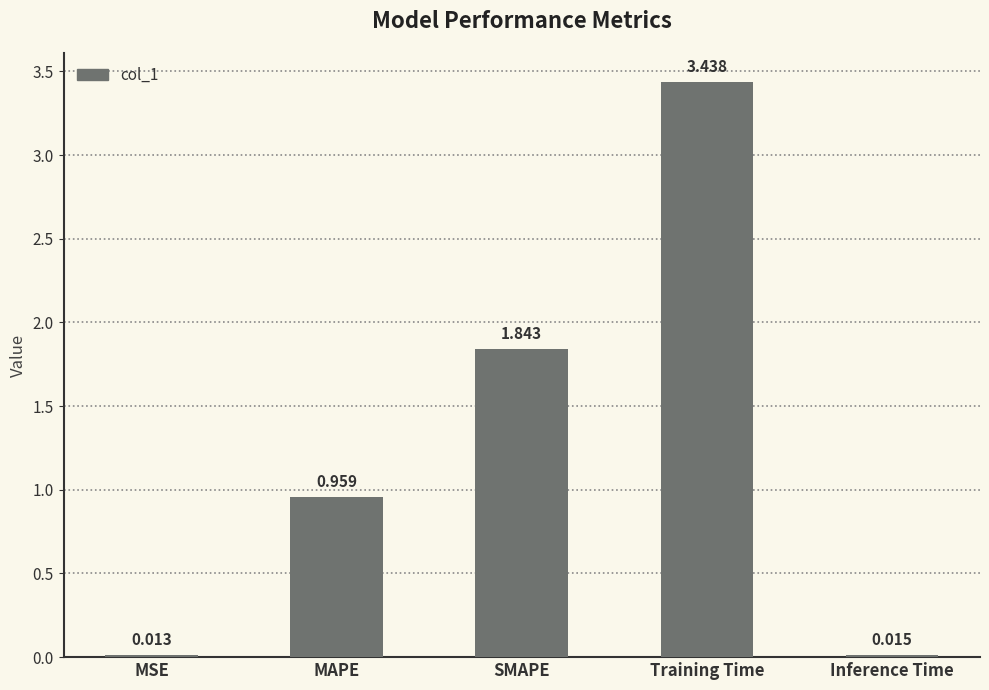

Approximately how many times larger is the value at MAPE compared to Training Time?

0.3